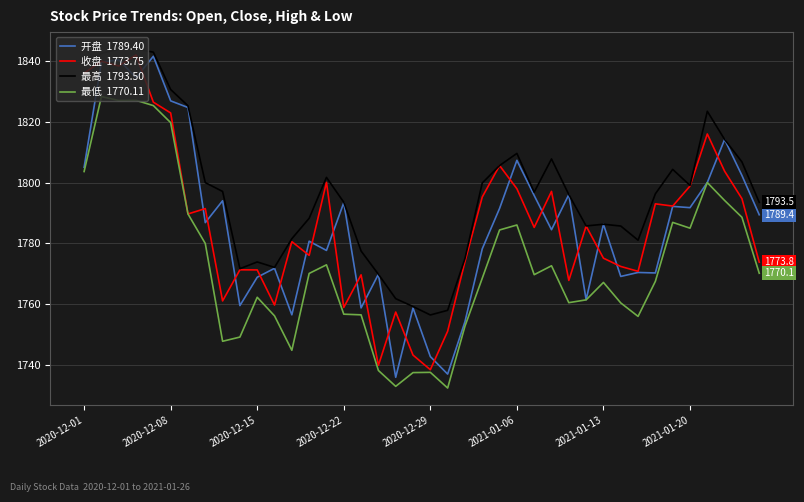

What is the minimum value shown in the chart?

1732.2